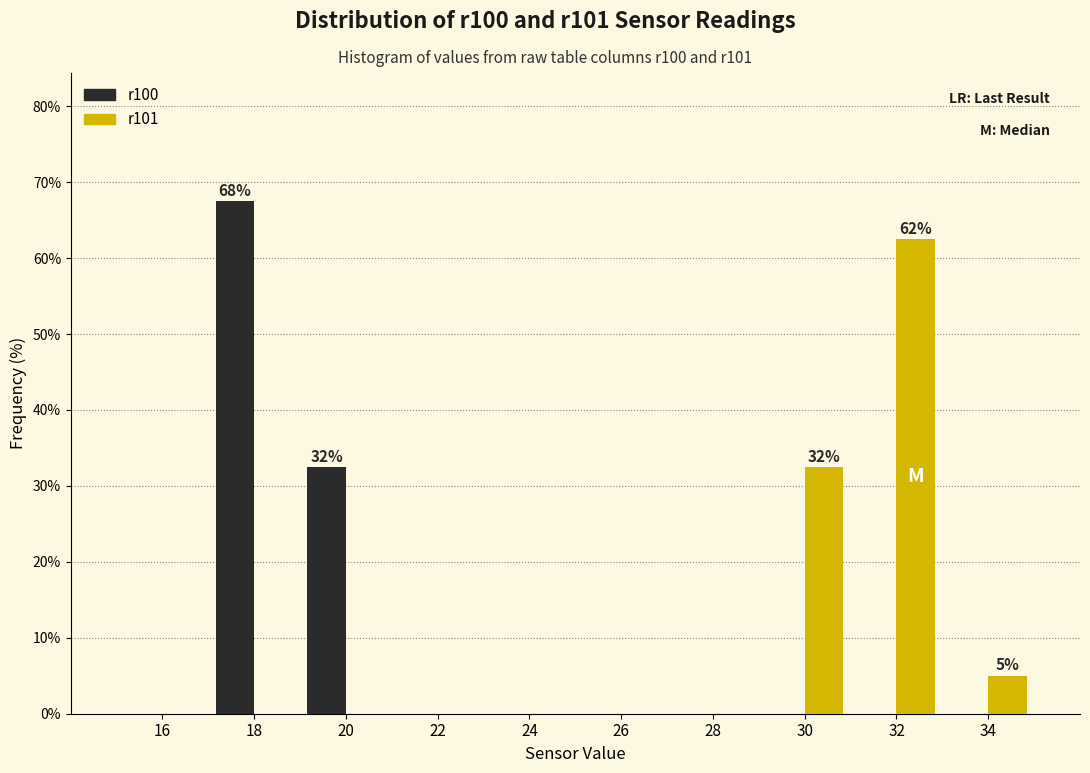

In the r101 series, which range on the x-axis has the tallest bar?

31 to 33